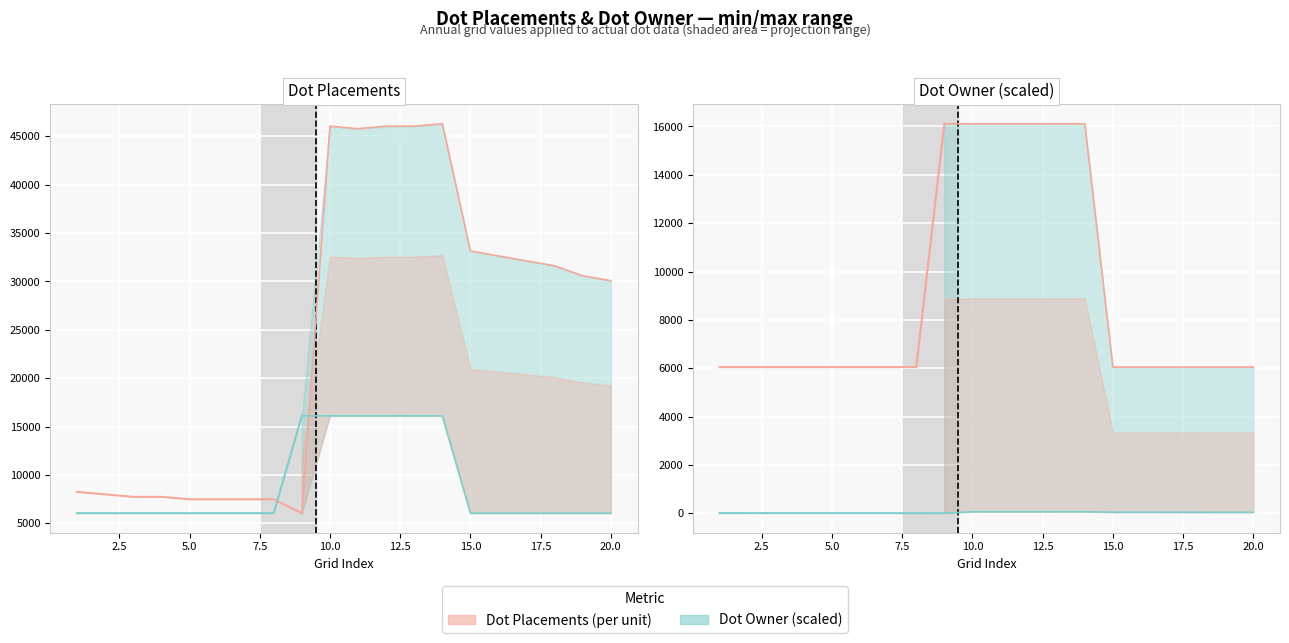

What is the difference between the maximum and minimum values in the Dot Owner (scaled) series?

3.3